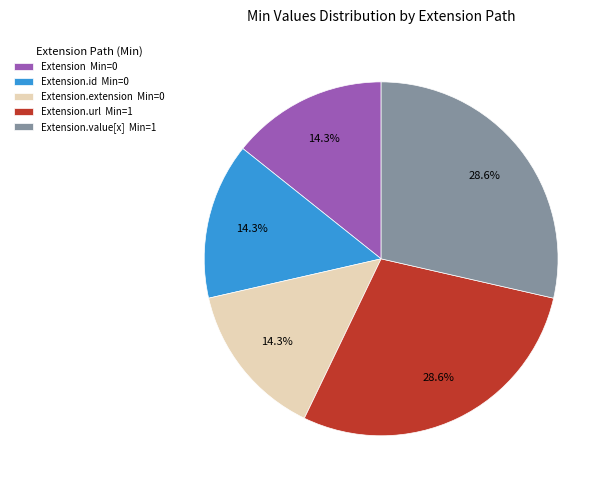

What is the ratio of the value at Extension Min=0 to the value at Extension.value[x] Min=1?

0.5